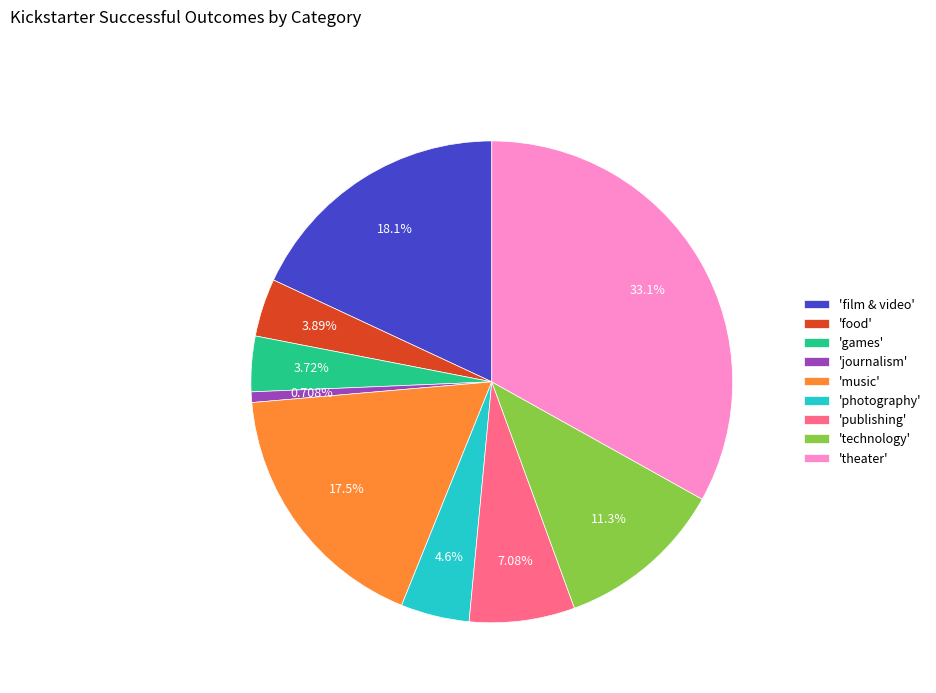

How many segments does this pie chart have?

9